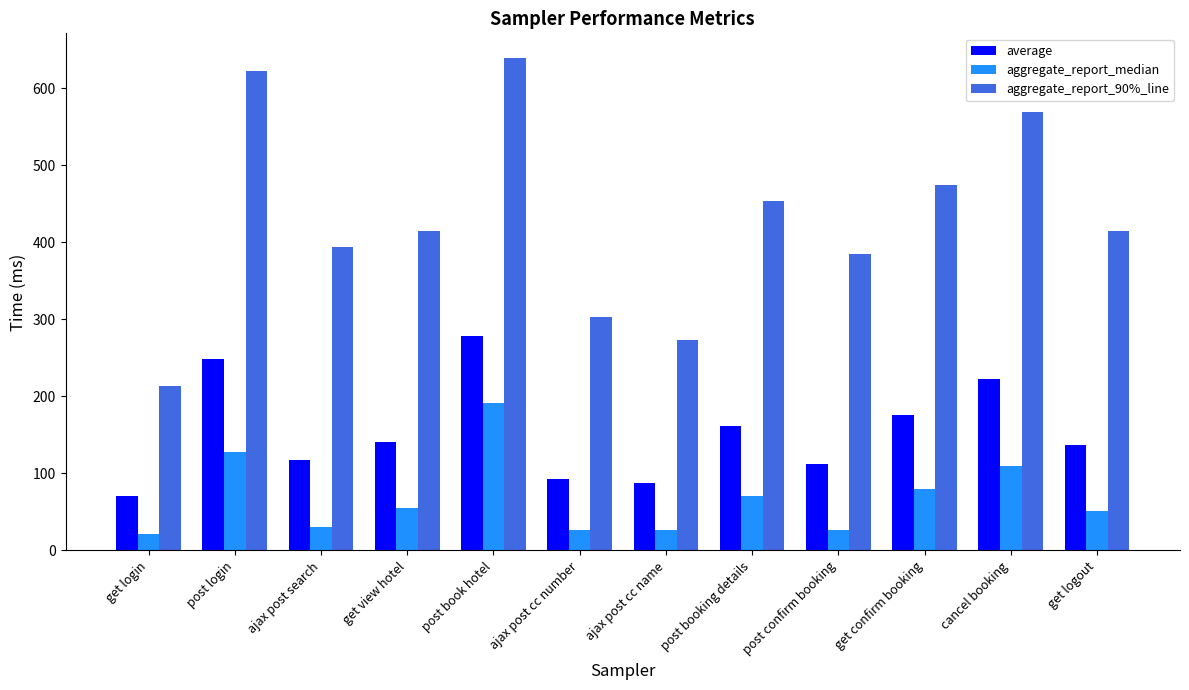

List the series in order of their overall mean, lowest first.

aggregate_report_median, average, aggregate_report_90%_line